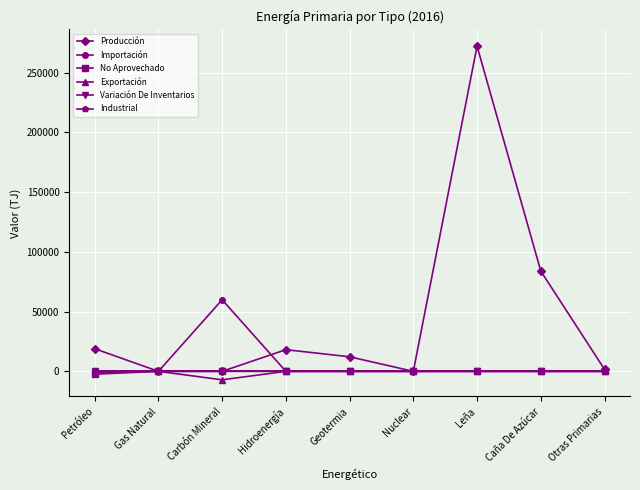

What is the difference between the maximum and minimum values in the Importación series?

59906.0